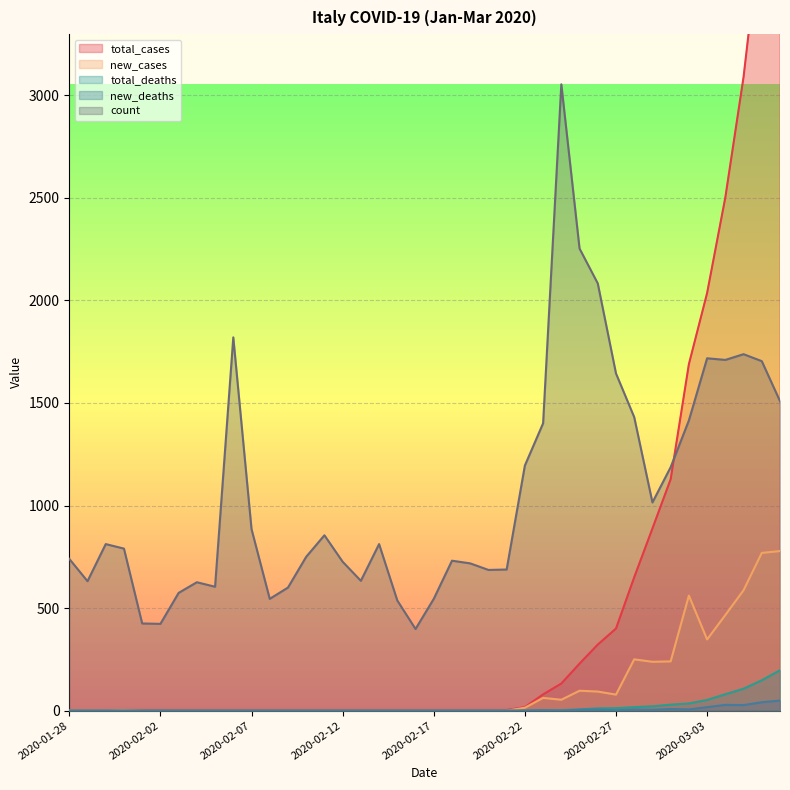

The value of count at 2020-02-01 is 208. True or false?

False